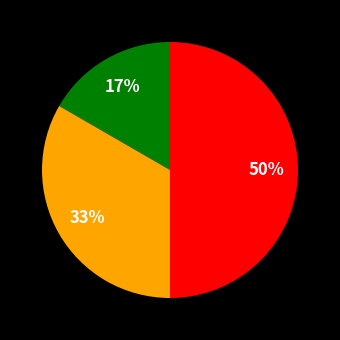

To the nearest percent, what is the average slice percentage?

33%